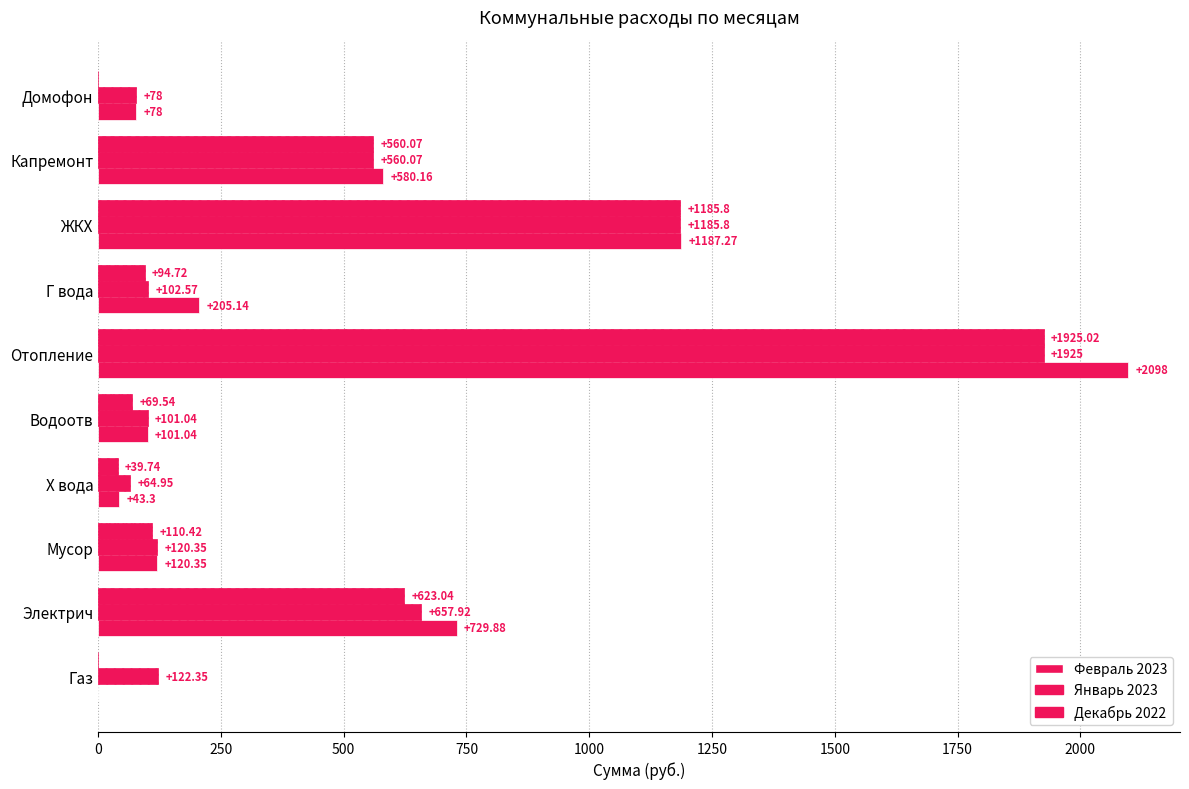

Count the number of categories in the chart.

10